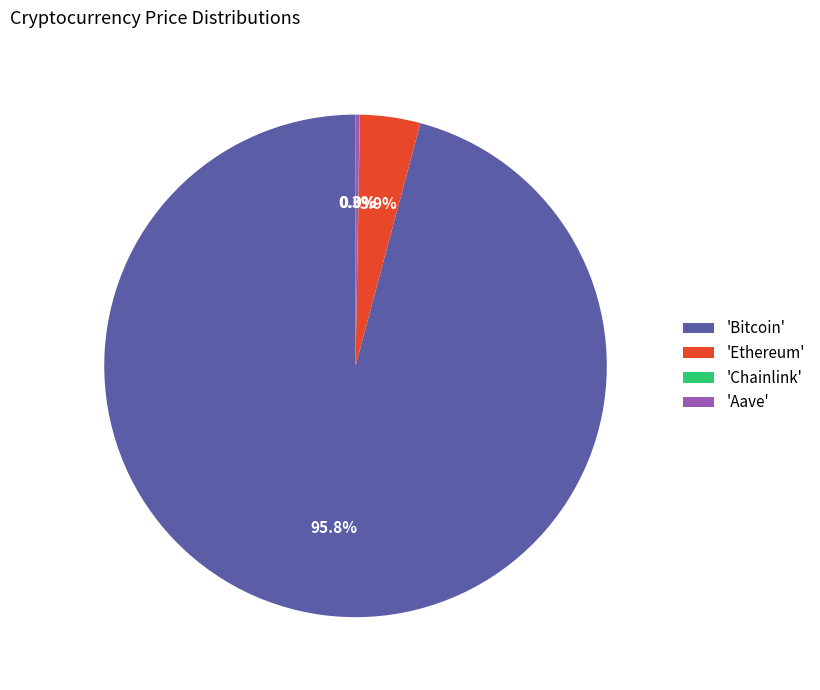

Which slice is the largest?

'Bitcoin'